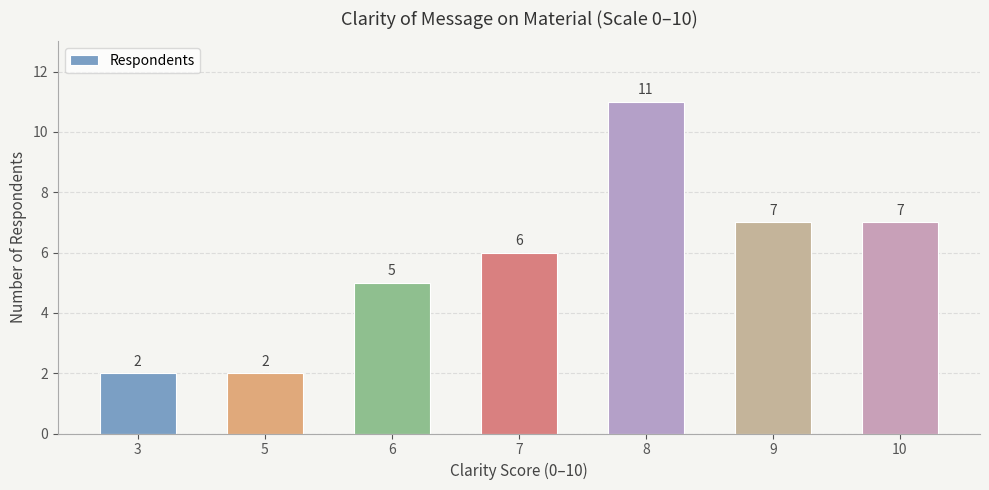

What is the average value?

6